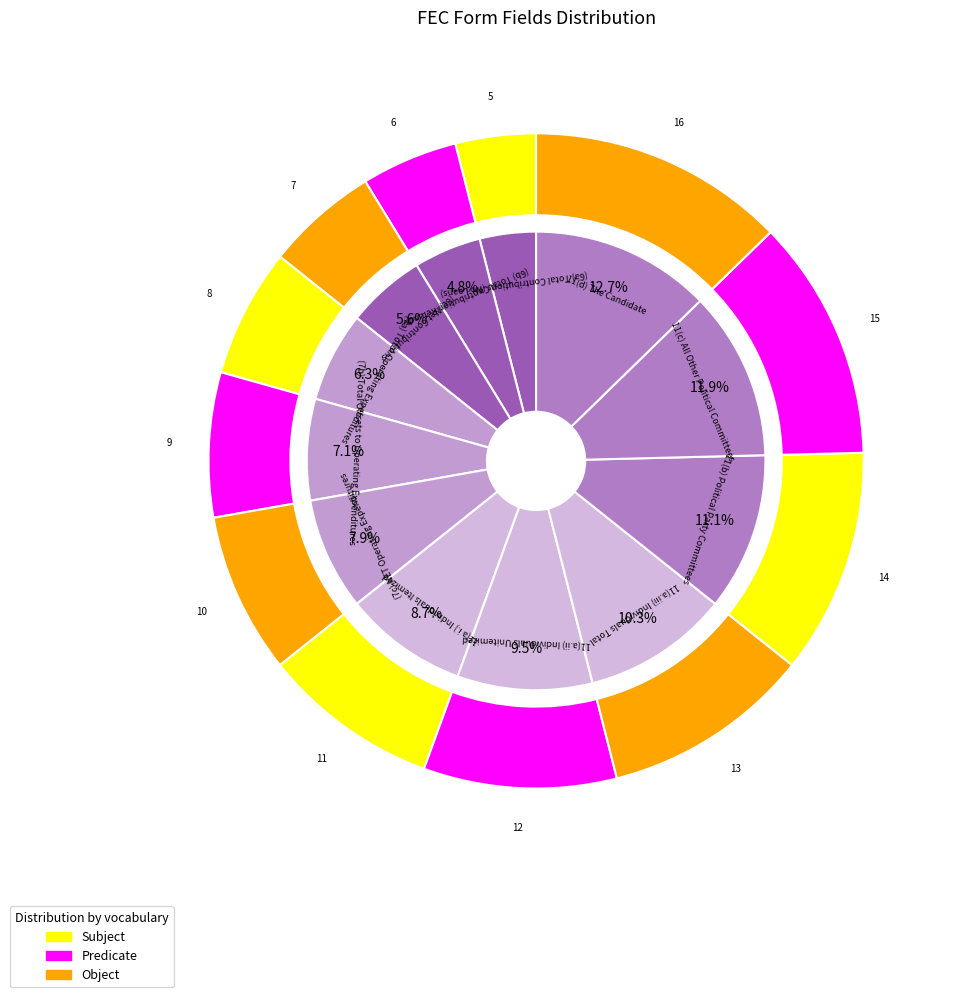

What is the ratio of the value at (7c) NET Operating Expenditures to the value at 11(a.ii) Individuals Unitemized?

0.8